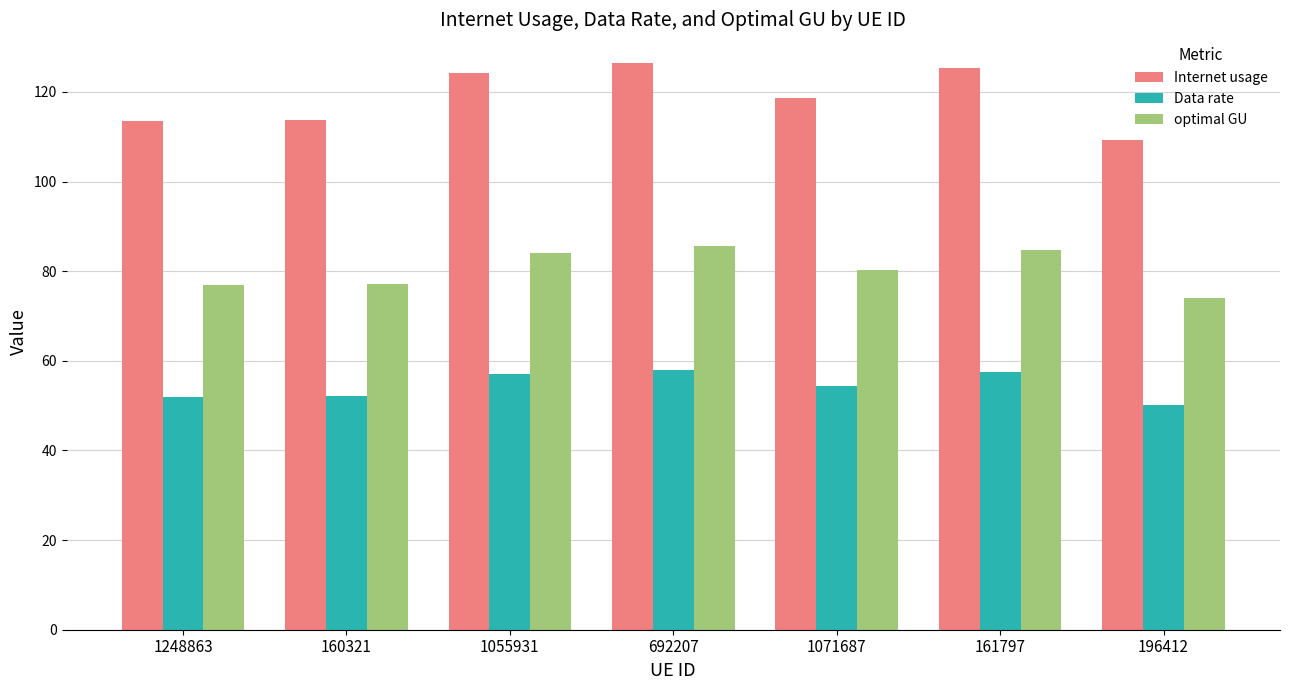

What is the label of the 4th bar from the right?

692207